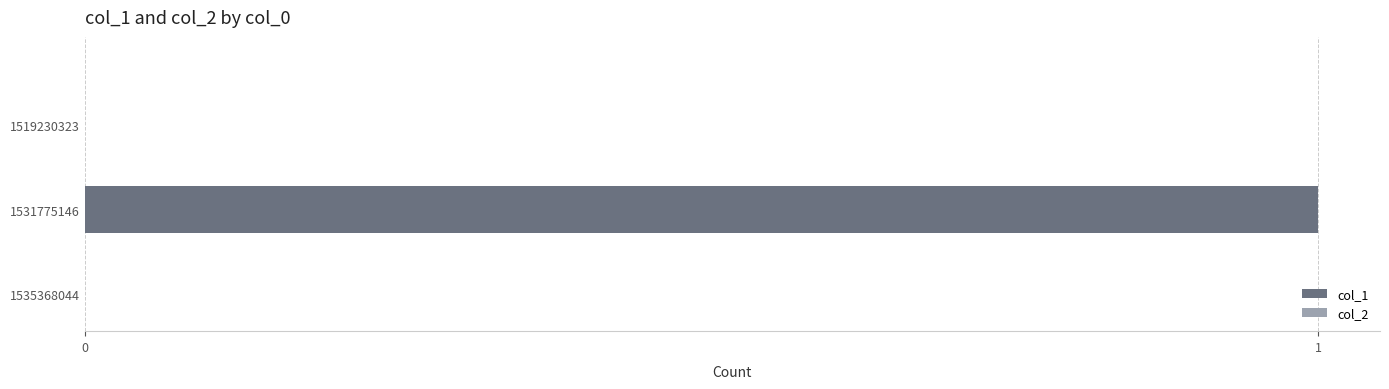

Which category has the highest value across all series?

1531775146